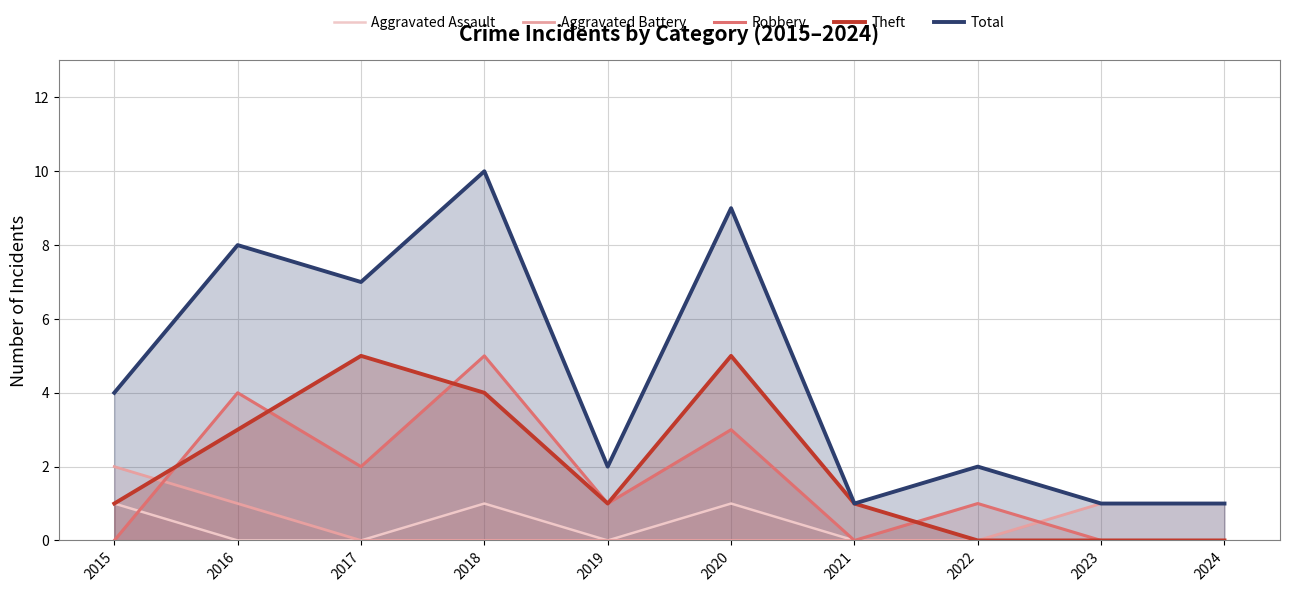

Which series changed the most between 2019 and 2022?

Theft